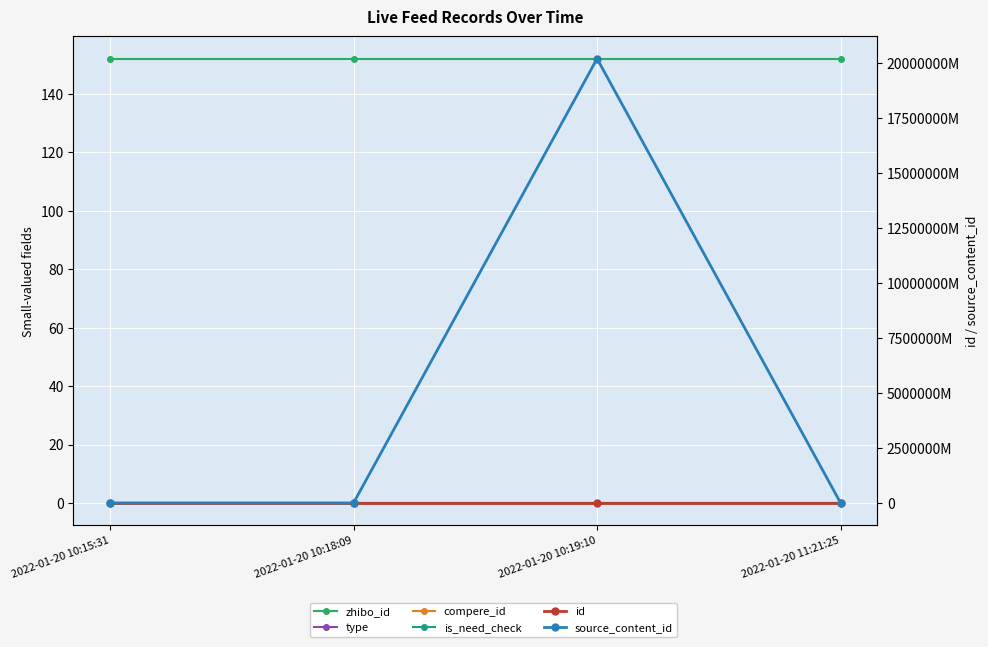

Reading right to left, transcribe all the data shown in this chart.

zhibo_id: 2022-01-20 11:21:25=152	2022-01-20 10:19:10=152	2022-01-20 10:18:09=152	2022-01-20 10:15:31=152
type: 2022-01-20 11:21:25=0	2022-01-20 10:19:10=0	2022-01-20 10:18:09=0	2022-01-20 10:15:31=0
compere_id: 2022-01-20 11:21:25=0	2022-01-20 10:19:10=0	2022-01-20 10:18:09=0	2022-01-20 10:15:31=0
is_need_check: 2022-01-20 11:21:25=0	2022-01-20 10:19:10=0	2022-01-20 10:18:09=0	2022-01-20 10:15:31=0
id: 2022-01-20 11:21:25=2496654	2022-01-20 10:19:10=2496665	2022-01-20 10:18:09=2496679	2022-01-20 10:15:31=2497030
source_content_id: 2022-01-20 11:21:25=0	2022-01-20 10:19:10=20220120101809	2022-01-20 10:18:09=0	2022-01-20 10:15:31=0